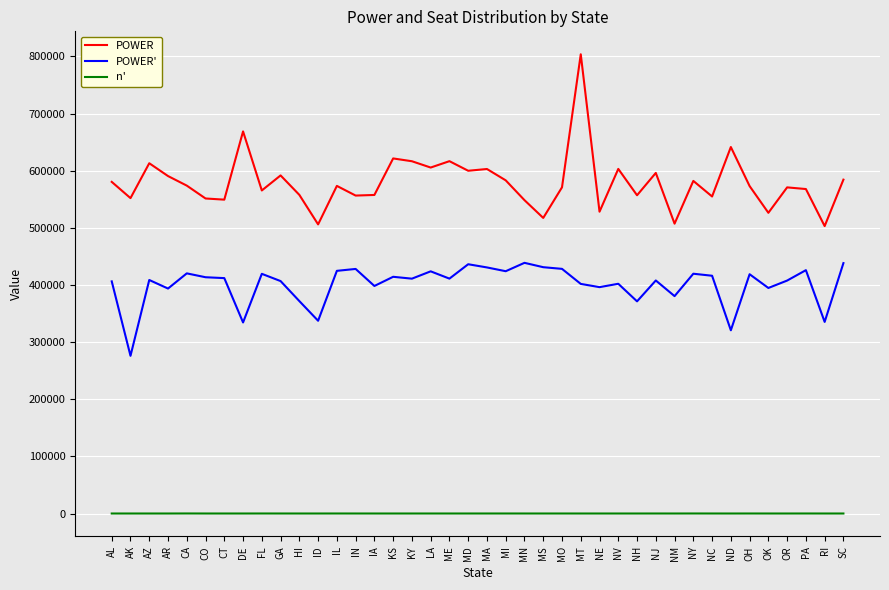

Is the value of POWER' at FL greater than the value of n' at ME?

Yes